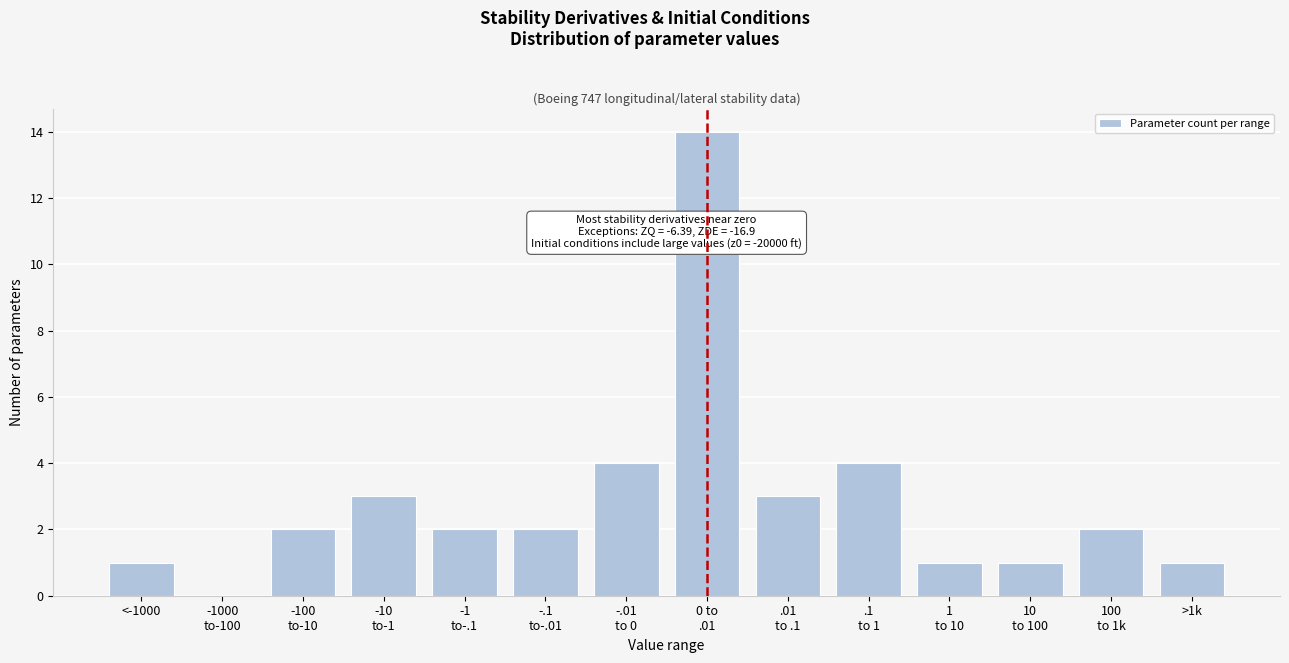

Is it true that the value at >1k is 1?

True